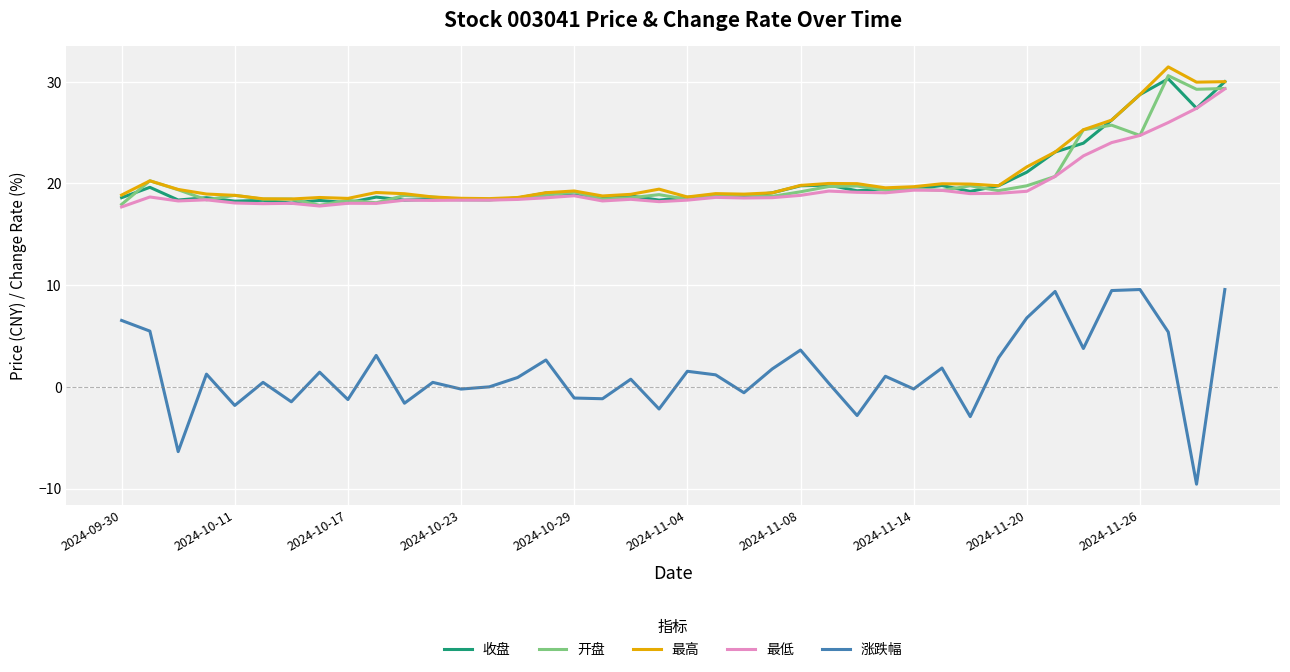

Does the chart have visible grid lines?

Yes